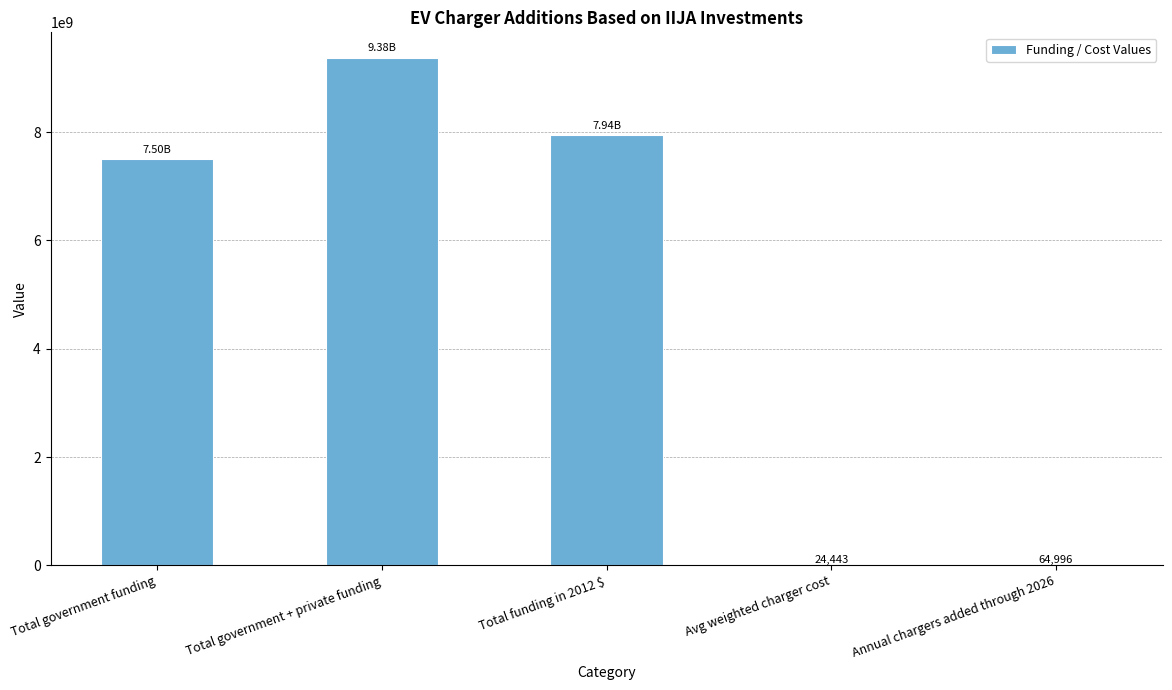

The chart shows a value of 24443.0 at Avg weighted charger cost. True or false?

True